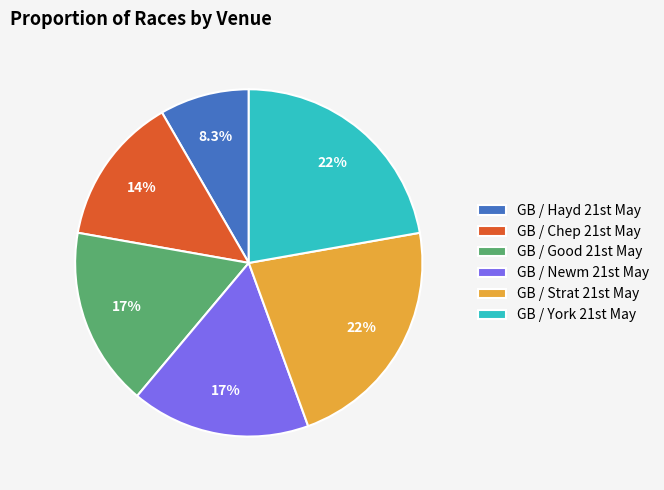

Which category has the smallest portion of the pie?

GB / Hayd 21st May